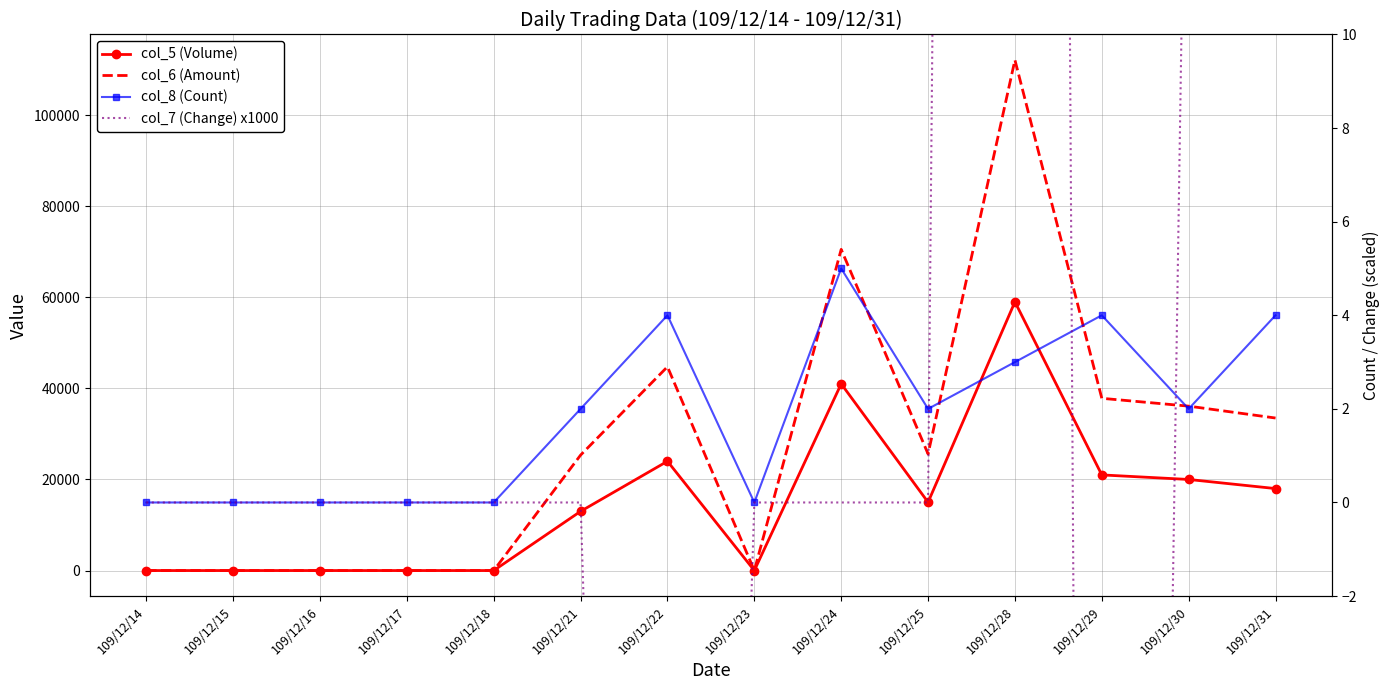

What is the total value across all series at 109/12/29?

58724